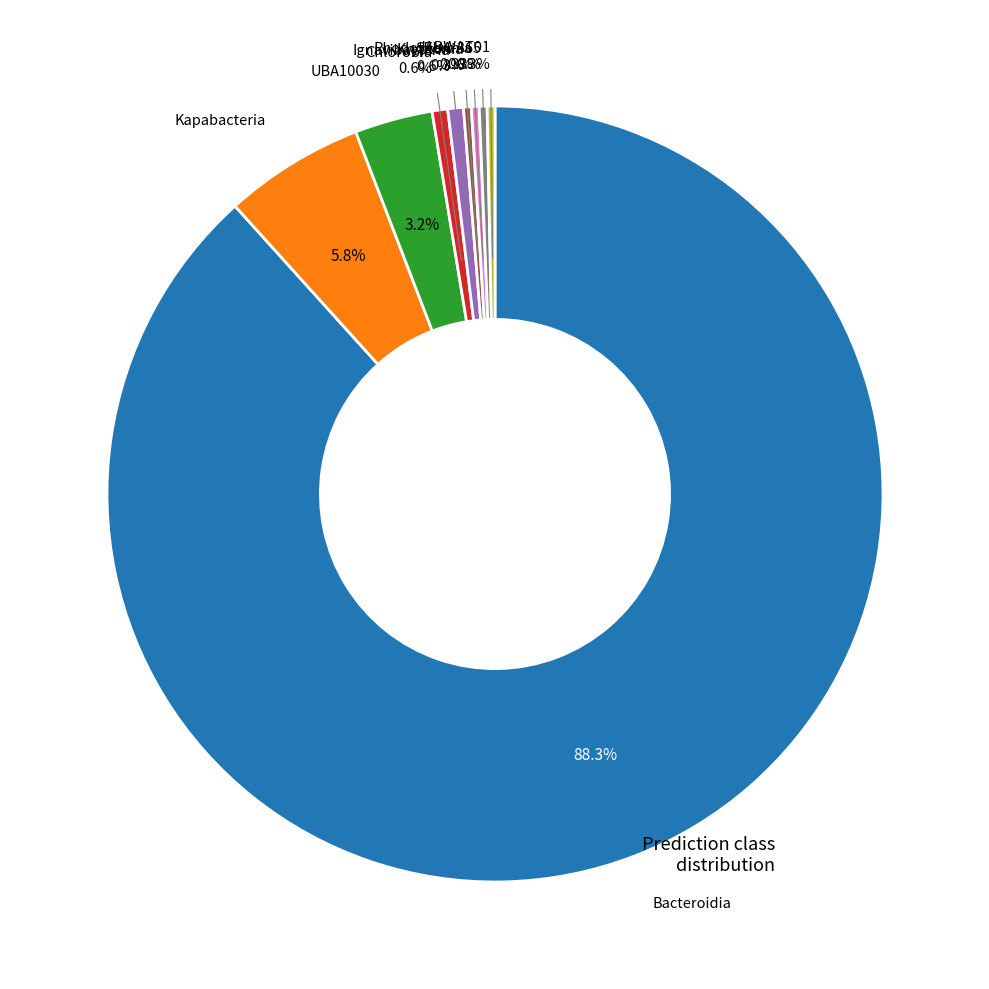

Does any single category account for the majority?

Yes